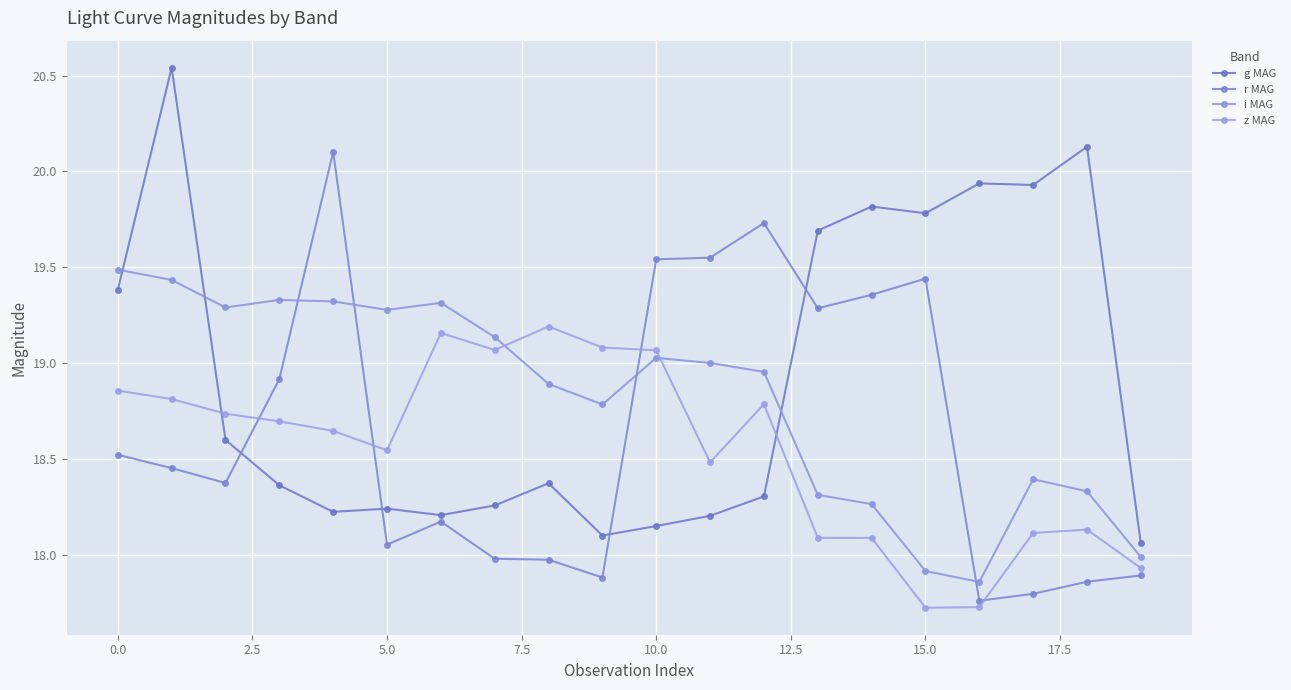

In z MAG, how many points are lower than both neighbors (excluding endpoints)?

4